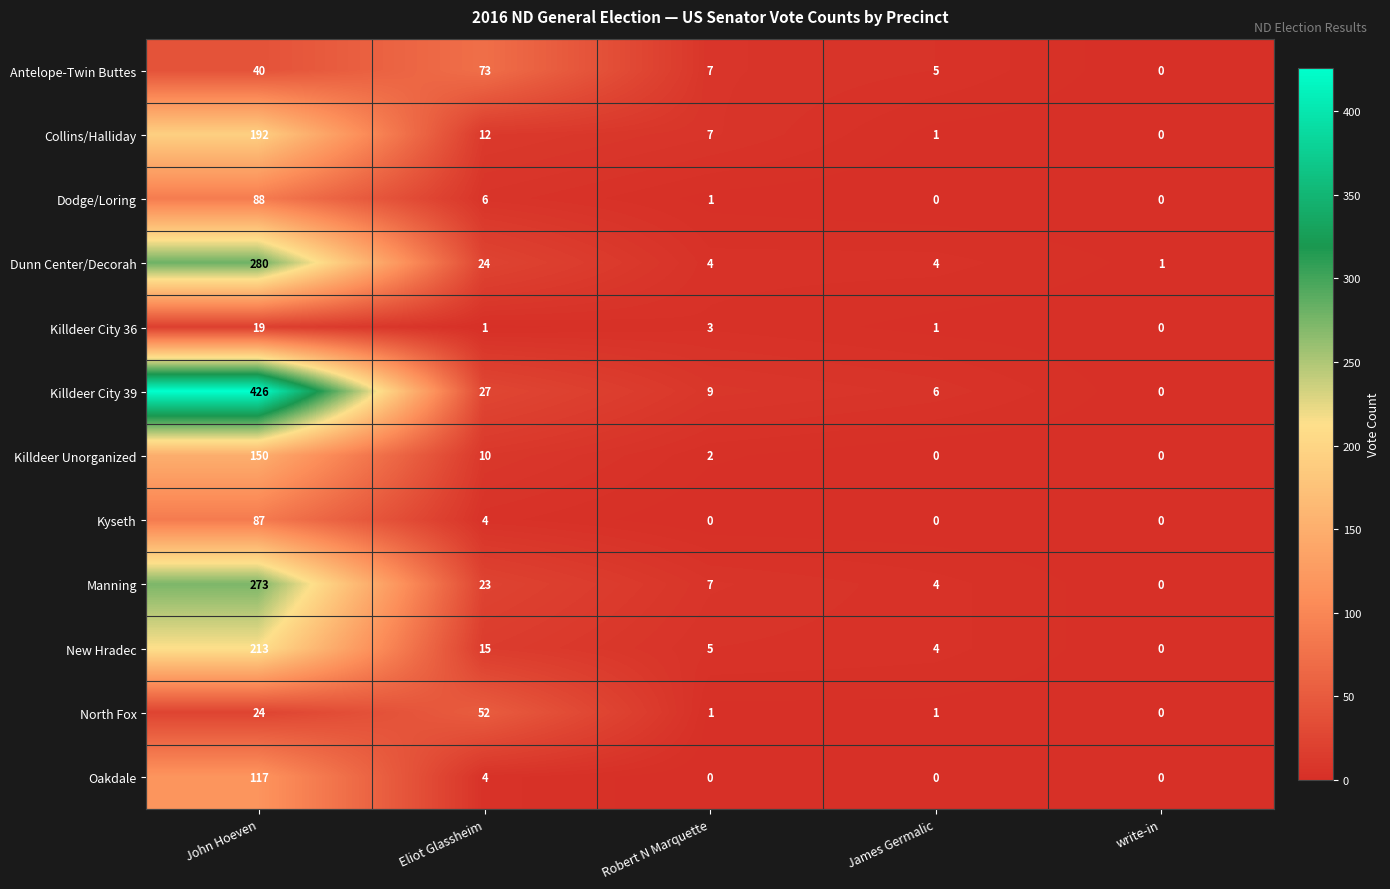

Rank the series by their maximum value, from lowest to highest.

Killdeer City 36, North Fox, Antelope-Twin Buttes, Kyseth, Dodge/Loring, Oakdale, Killdeer Unorganized, Collins/Halliday, New Hradec, Manning, Dunn Center/Decorah, Killdeer City 39